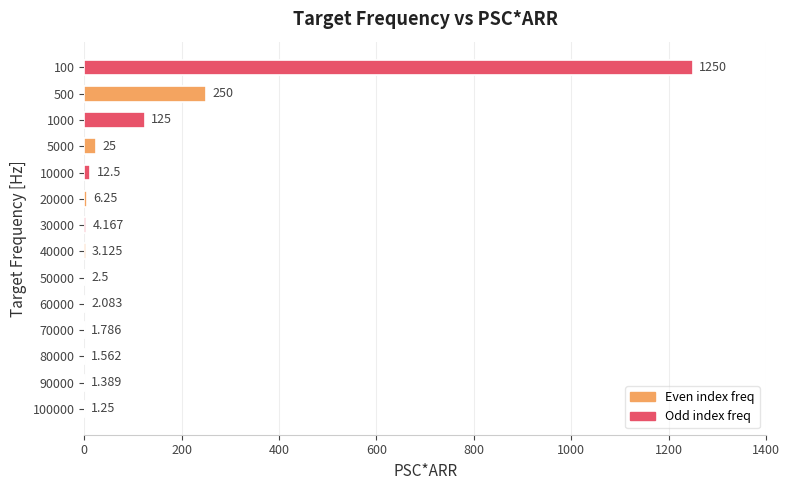

What is the difference between the maximum and minimum values?

1248.8